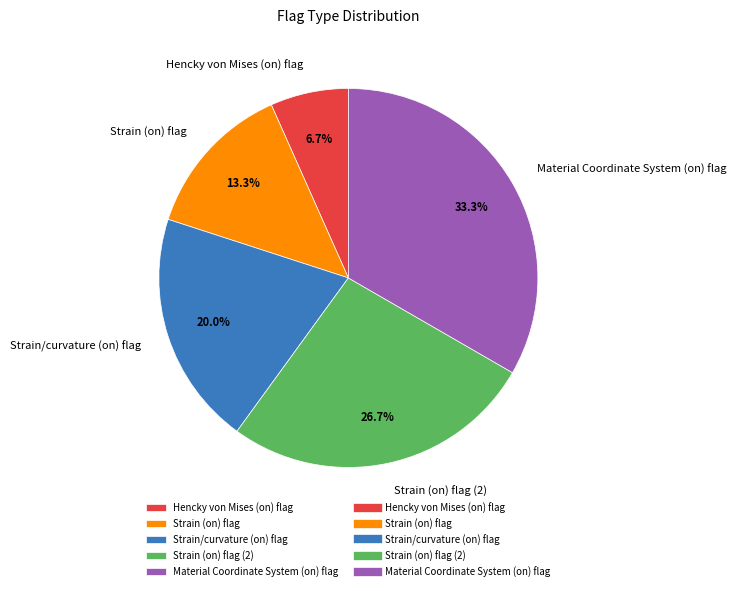

Which slice is the largest?

Material Coordinate System (on) flag